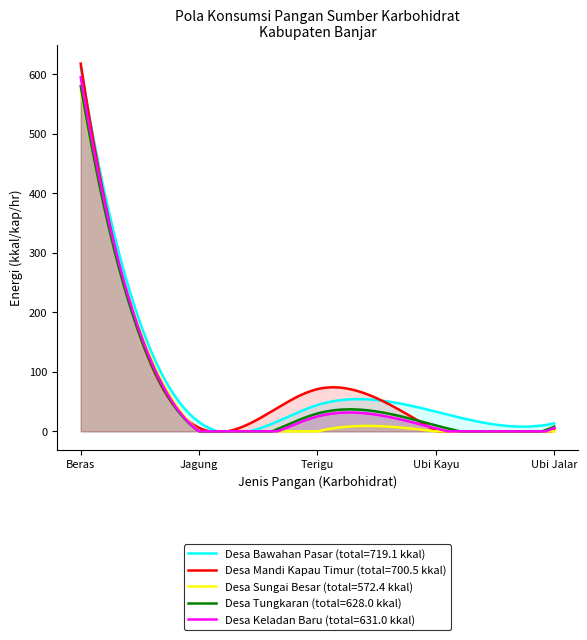

Reading left to right, transcribe all the data shown in this chart.

Desa Bawahan Pasar: Beras=612.7	Jagung=15.6	Terigu=44.3	Ubi Kayu=33.1	Ubi Jalar=13.5
Desa Mandi Kapau Timur: Beras=617.9	Jagung=6.0	Terigu=71.0	Ubi Kayu=0.9	Ubi Jalar=4.8
Desa Sungai Besar: Beras=572.4	Jagung=0.0	Terigu=0.0	Ubi Kayu=0.0	Ubi Jalar=0.0
Desa Tungkaran: Beras=580.0	Jagung=0.0	Terigu=30.0	Ubi Kayu=10.0	Ubi Jalar=8.0
Desa Keladan Baru: Beras=595.0	Jagung=0.0	Terigu=25.0	Ubi Kayu=5.0	Ubi Jalar=6.0